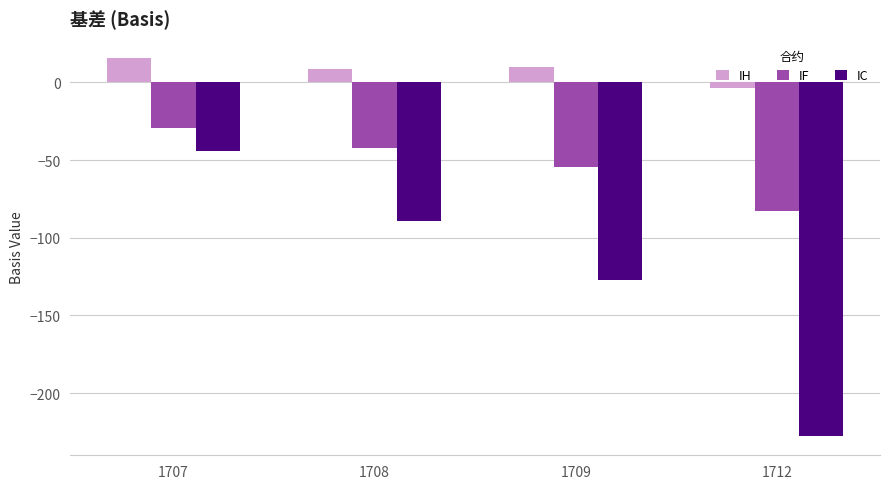

How many bars are there in total?

12